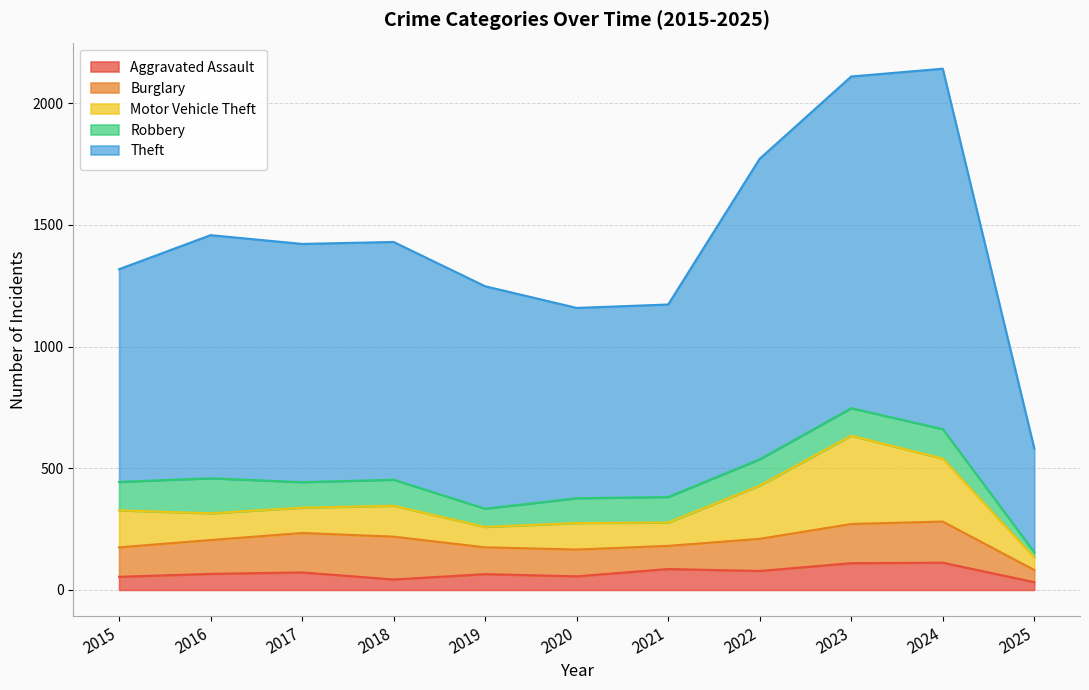

Reading left to right, list all the values displayed in this chart.

Aggravated Assault: 2015=54	2016=66	2017=72	2018=43	2019=65	2020=56	2021=86	2022=78	2023=110	2024=112	2025=32
Burglary: 2015=121	2016=139	2017=162	2018=176	2019=110	2020=110	2021=95	2022=132	2023=161	2024=169	2025=50
Motor Vehicle Theft: 2015=152	2016=110	2017=104	2018=127	2019=84	2020=109	2021=96	2022=219	2023=363	2024=259	2025=52
Robbery: 2015=117	2016=144	2017=105	2018=107	2019=75	2020=102	2021=105	2022=108	2023=113	2024=121	2025=21
Theft: 2015=874	2016=999	2017=979	2018=977	2019=914	2020=782	2021=791	2022=1235	2023=1363	2024=1481	2025=427